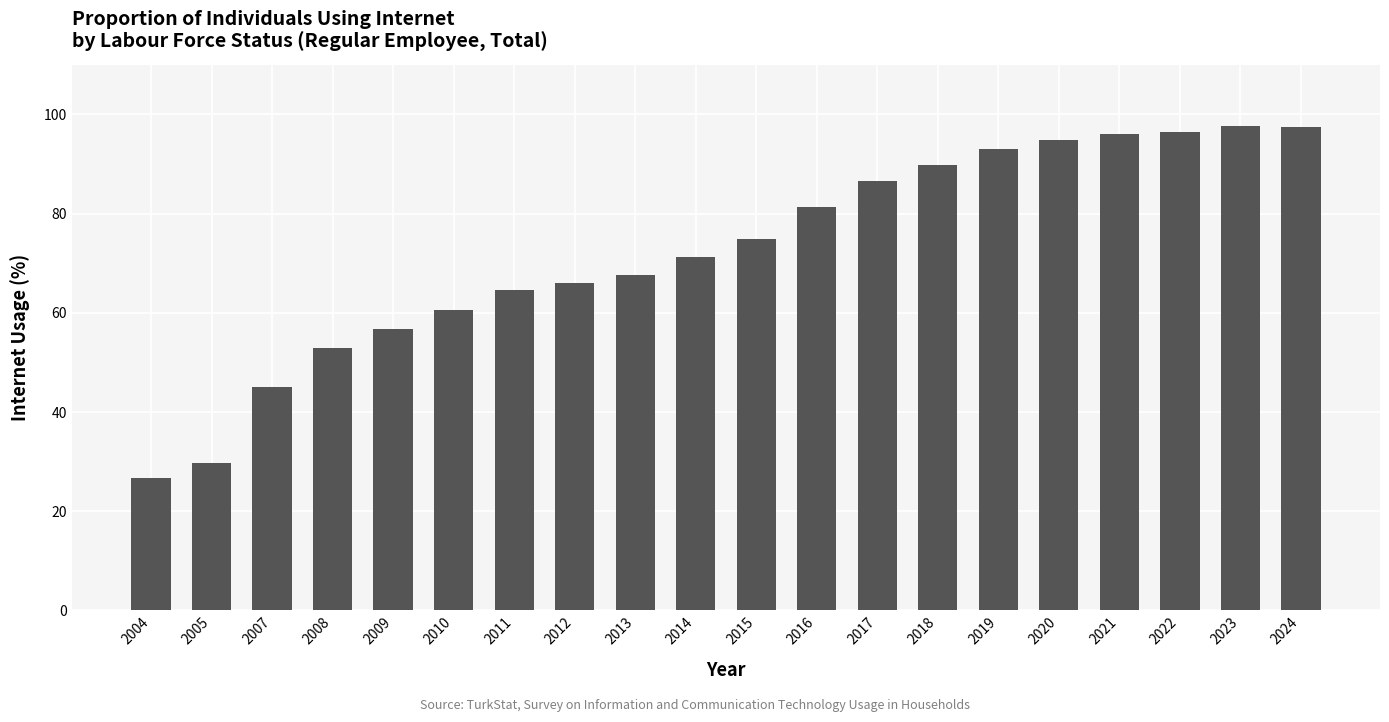

Approximately how many times larger is the value at 2024 compared to 2012?

1.5